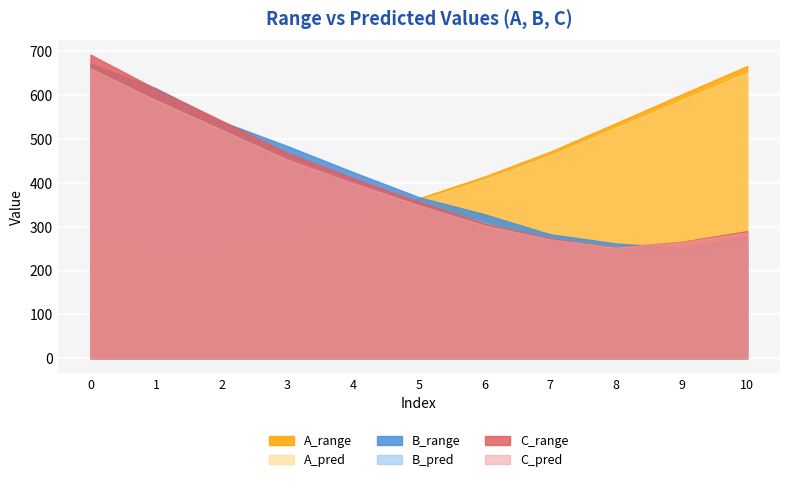

What is the difference between the highest and lowest values at 10?

405.5